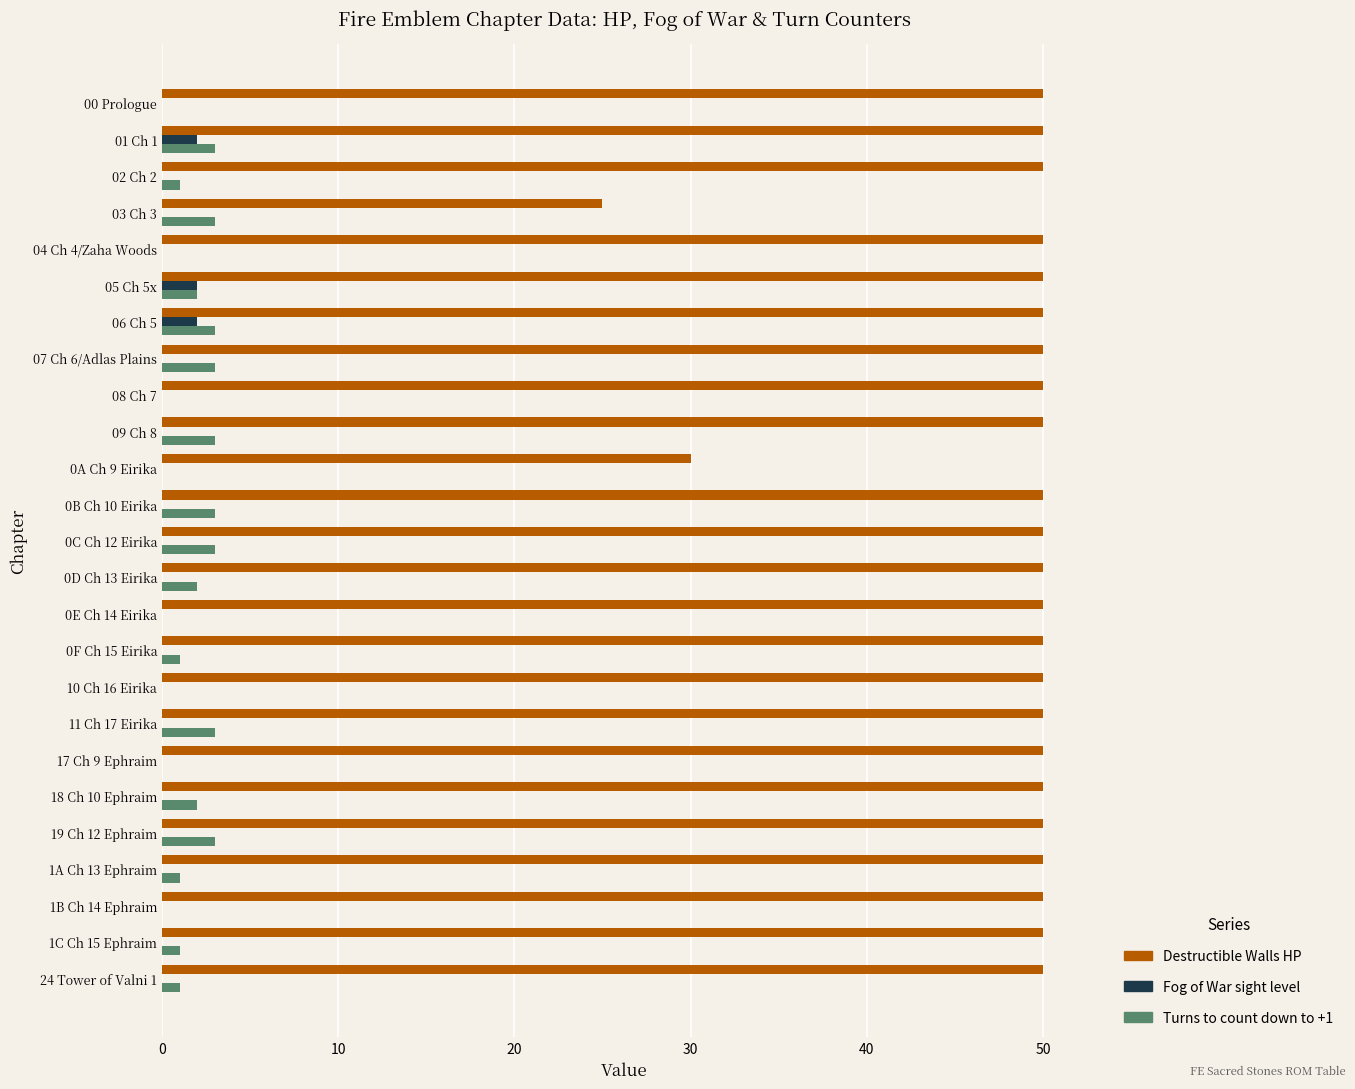

What is the average value of the Turns to count down to +1 series?

2